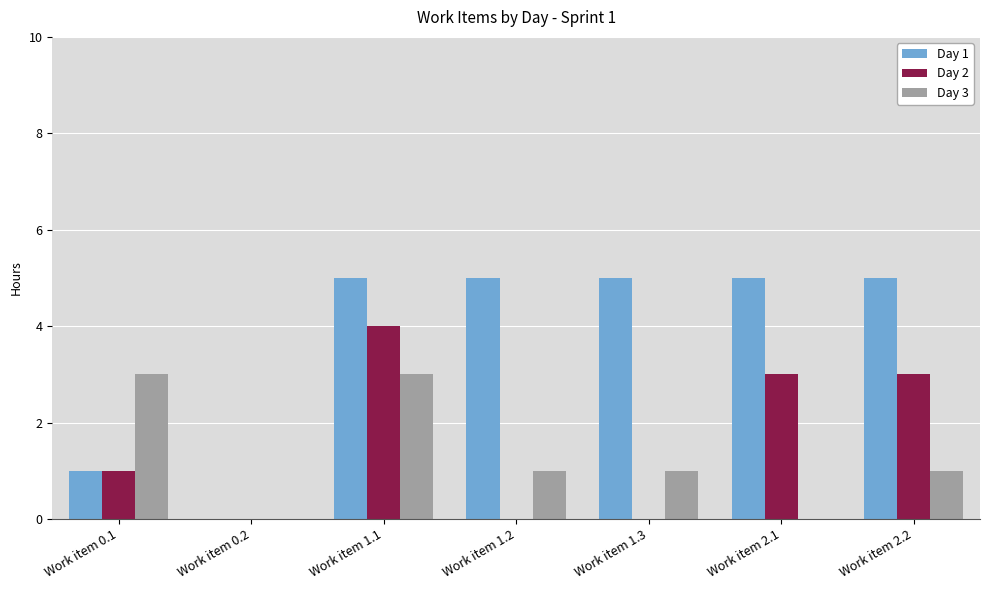

What is the spread (max minus min) of values at Work item 1.3?

5